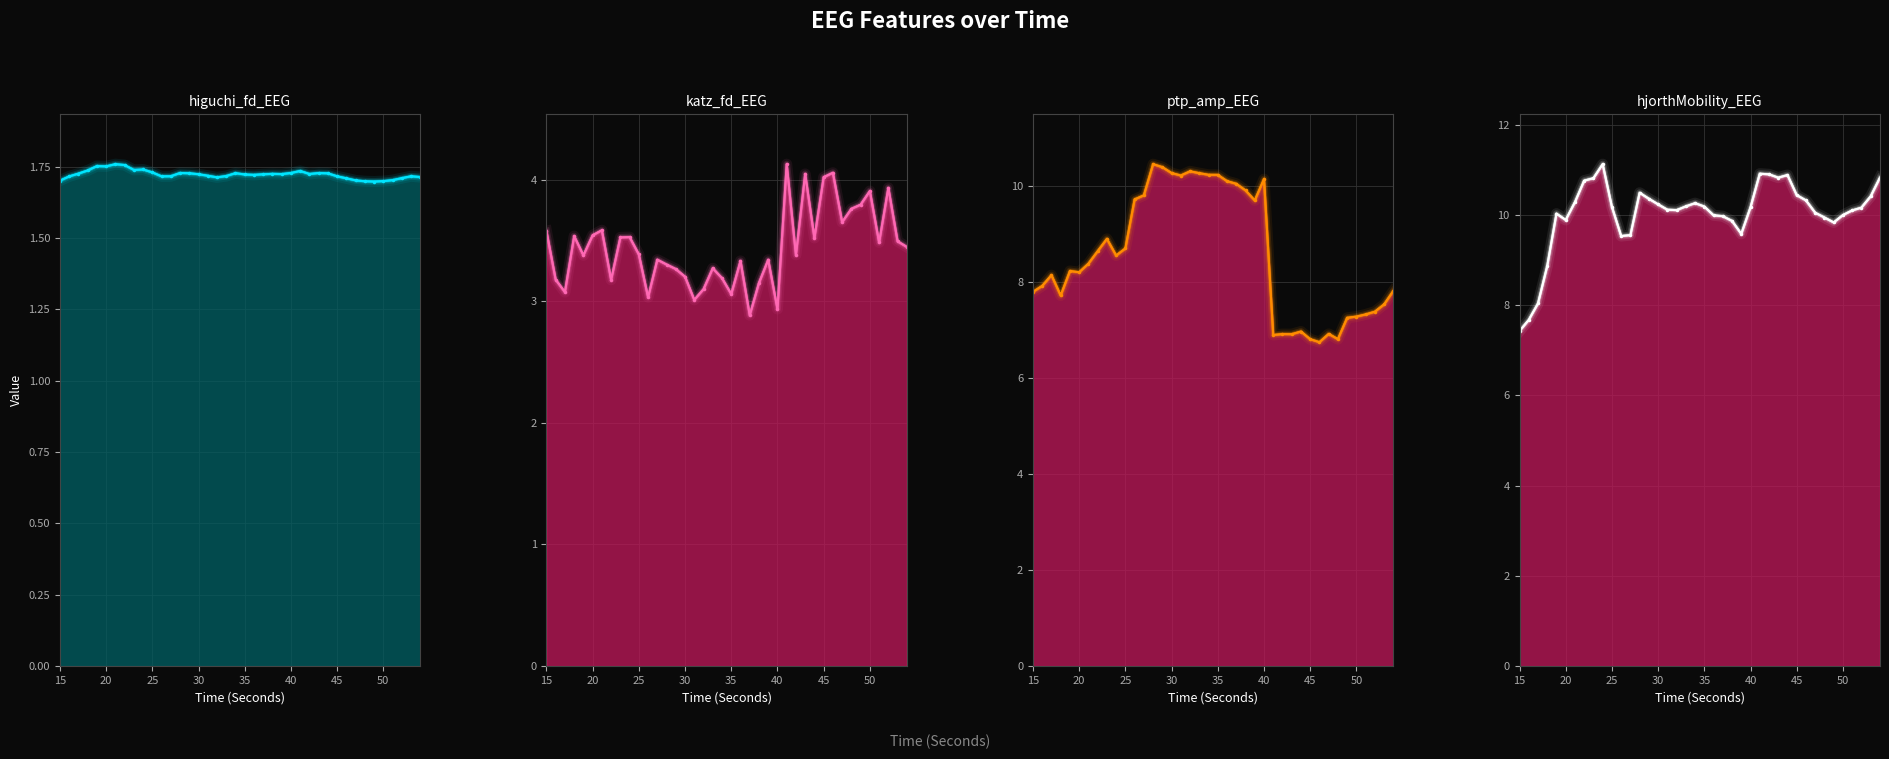

Reading right to left, what are all the values shown in this chart?

higuchi_fd_EEG: 54=1.7	53=1.7	52=1.7	51=1.7	50=1.7	49=1.7	48=1.7	47=1.7	46=1.7	45=1.7	44=1.7	43=1.7	42=1.7	41=1.7	40=1.7	39=1.7	38=1.7	37=1.7	36=1.7	35=1.7	34=1.7	33=1.7	32=1.7	31=1.7	30=1.7	29=1.7	28=1.7	27=1.7	26=1.7	25=1.7	24=1.7	23=1.7	22=1.8	21=1.8	20=1.8	19=1.8	18=1.7	17=1.7	16=1.7	15=1.7
katz_fd_EEG: 54=3.4	53=3.5	52=3.9	51=3.5	50=3.9	49=3.8	48=3.8	47=3.7	46=4.1	45=4.0	44=3.5	43=4.0	42=3.4	41=4.1	40=2.9	39=3.3	38=3.2	37=2.9	36=3.3	35=3.1	34=3.2	33=3.3	32=3.1	31=3.0	30=3.2	29=3.3	28=3.3	27=3.3	26=3.0	25=3.4	24=3.5	23=3.5	22=3.2	21=3.6	20=3.5	19=3.4	18=3.5	17=3.1	16=3.2	15=3.6
ptp_amp_EEG: 54=7.8	53=7.5	52=7.4	51=7.3	50=7.3	49=7.2	48=6.8	47=6.9	46=6.7	45=6.8	44=7.0	43=6.9	42=6.9	41=6.9	40=10.1	39=9.7	38=9.9	37=10.0	36=10.1	35=10.2	34=10.2	33=10.3	32=10.3	31=10.2	30=10.3	29=10.4	28=10.4	27=9.8	26=9.7	25=8.7	24=8.5	23=8.9	22=8.6	21=8.4	20=8.2	19=8.2	18=7.7	17=8.1	16=7.9	15=7.8
hjorthMobility_EEG: 54=10.8	53=10.4	52=10.2	51=10.1	50=10.0	49=9.8	48=9.9	47=10.0	46=10.3	45=10.4	44=10.9	43=10.8	42=10.9	41=10.9	40=10.2	39=9.6	38=9.9	37=10.0	36=10.0	35=10.2	34=10.3	33=10.2	32=10.1	31=10.1	30=10.2	29=10.4	28=10.5	27=9.6	26=9.5	25=10.2	24=11.1	23=10.8	22=10.8	21=10.3	20=9.9	19=10.0	18=8.9	17=8.0	16=7.7	15=7.4